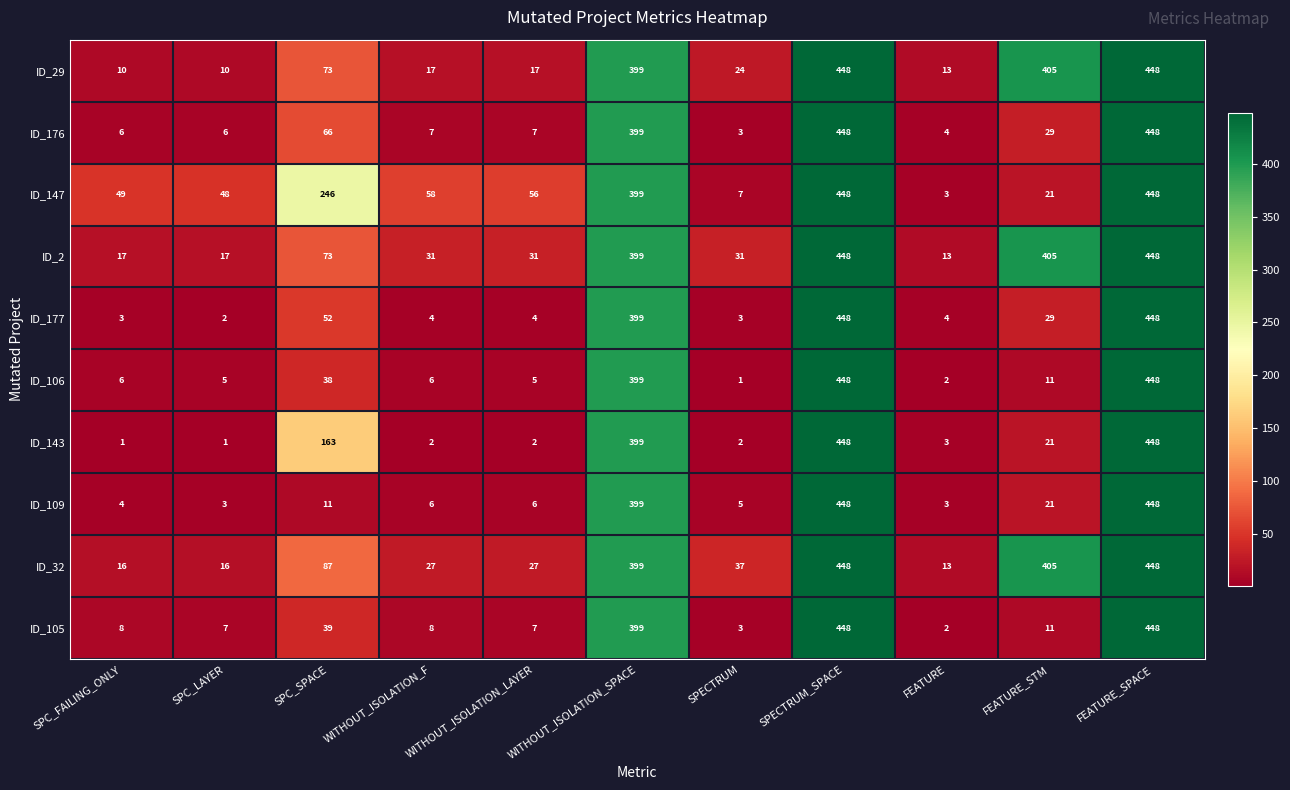

At which label does ID_32 first exceed 37?

SPC_SPACE